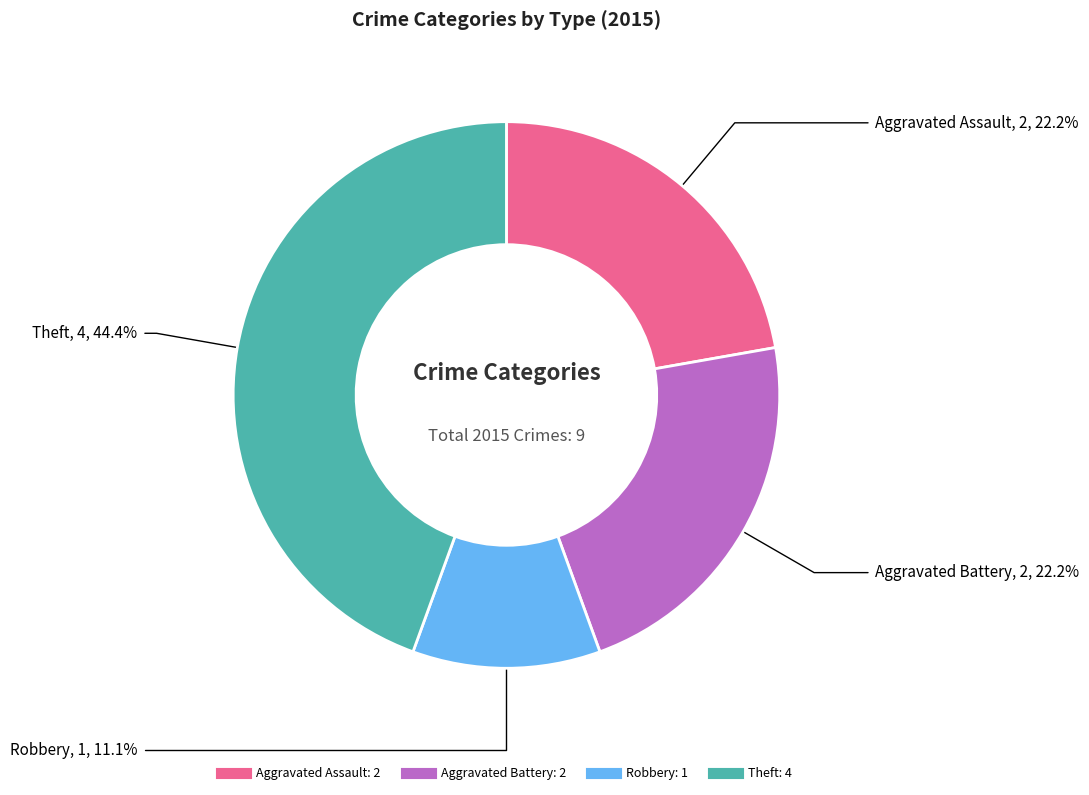

Does any single category account for the majority?

No